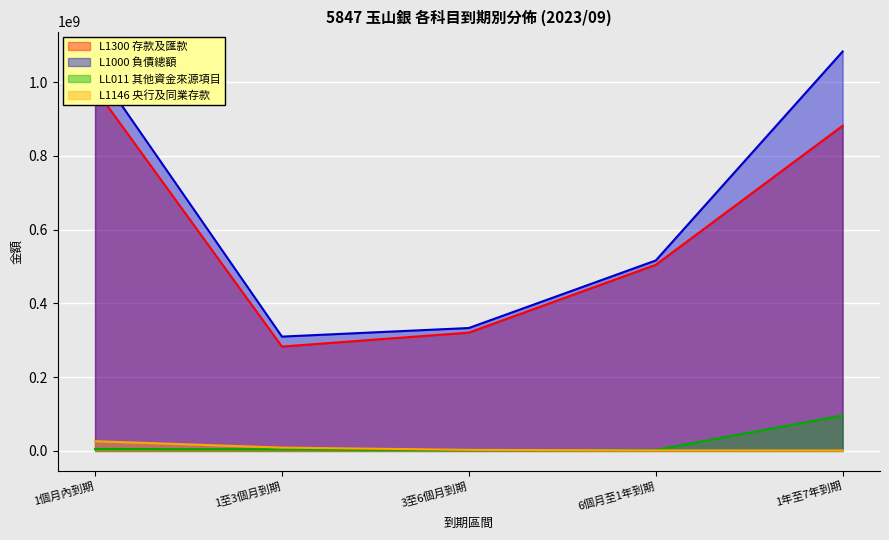

True or false: L1146 央行及同業存款 and L1000 負債總額 intersect in this chart.

False